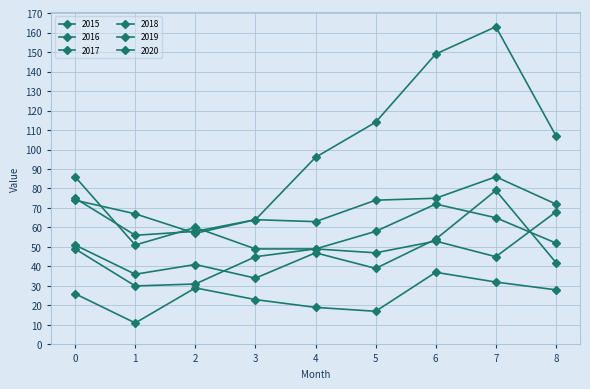

At how many categories does at least one series exceed 125?

2